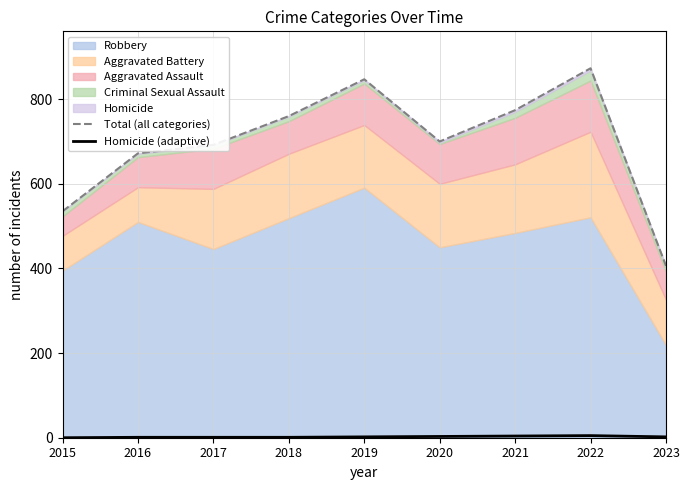

How many data points does each series have?

9